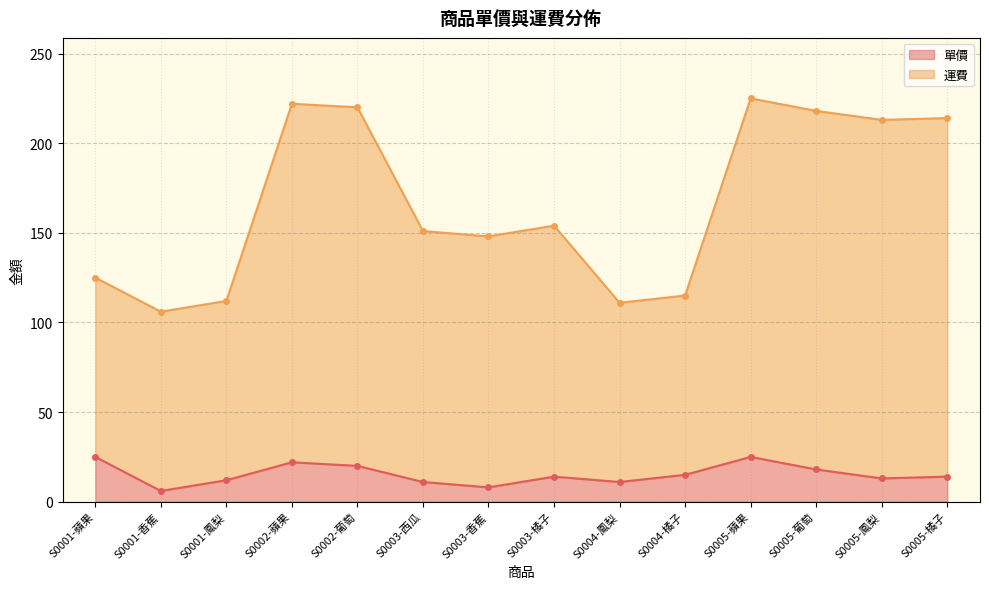

At how many categories does at least one series exceed 216?

4